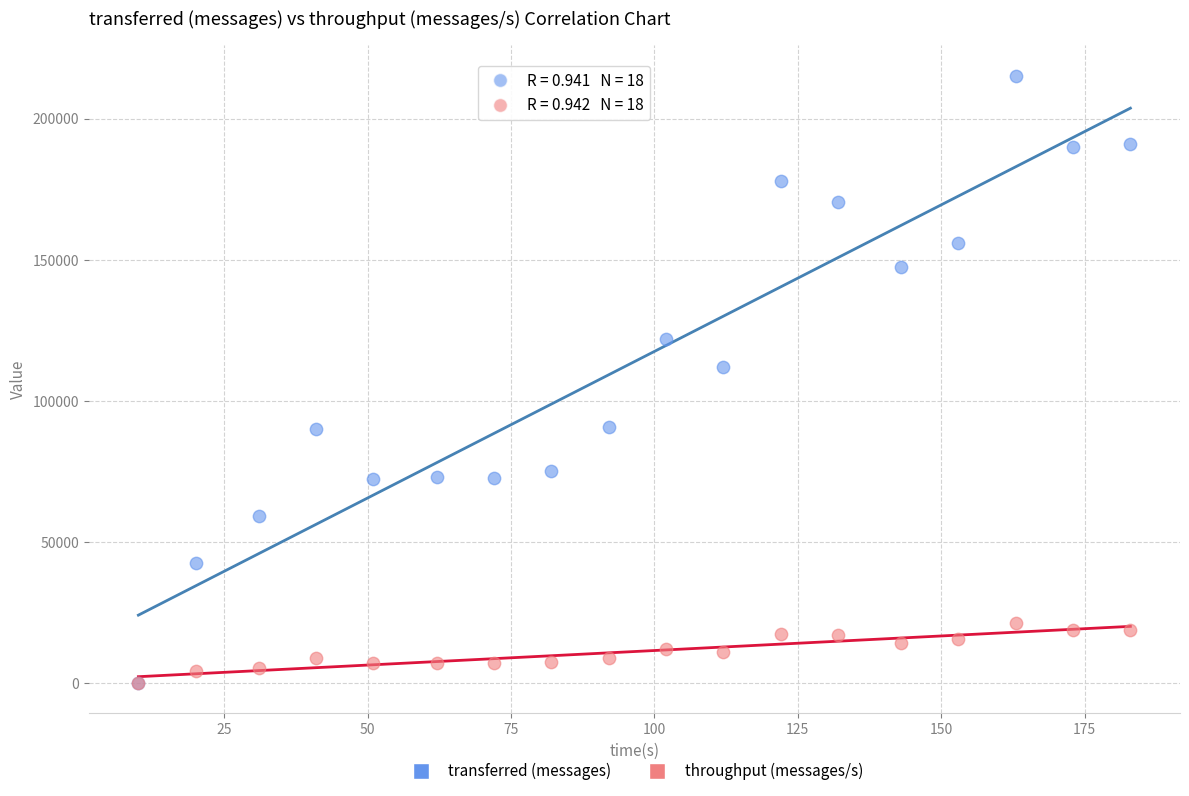

Across all series, what Y value is closest to 107620?

112040